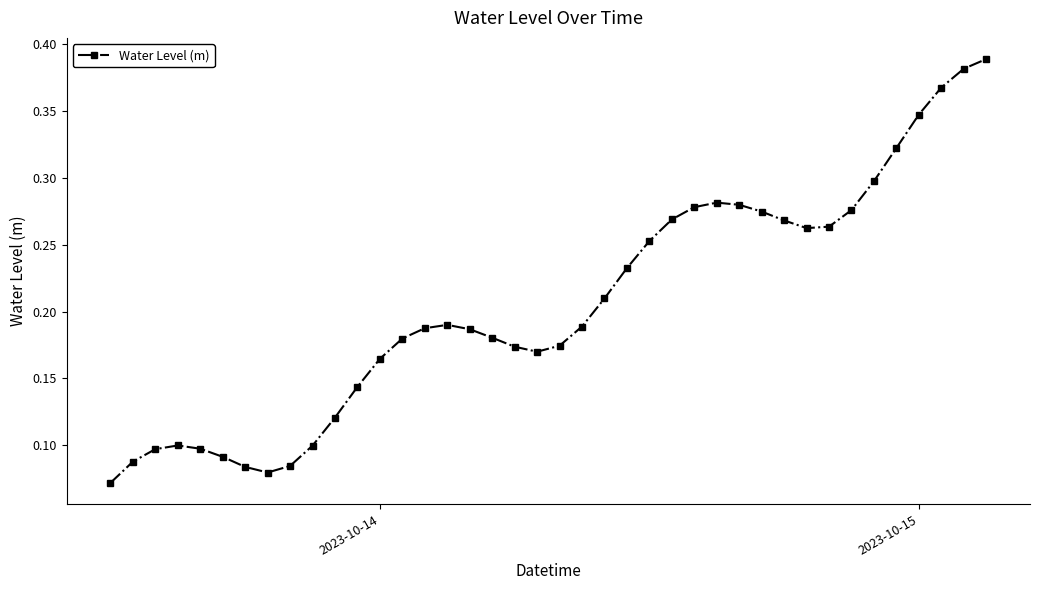

Count the values in the range 0 to 1.

40